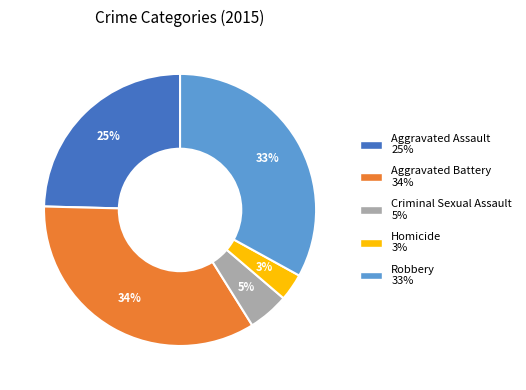

What is the smallest slice in the pie chart?

Homicide